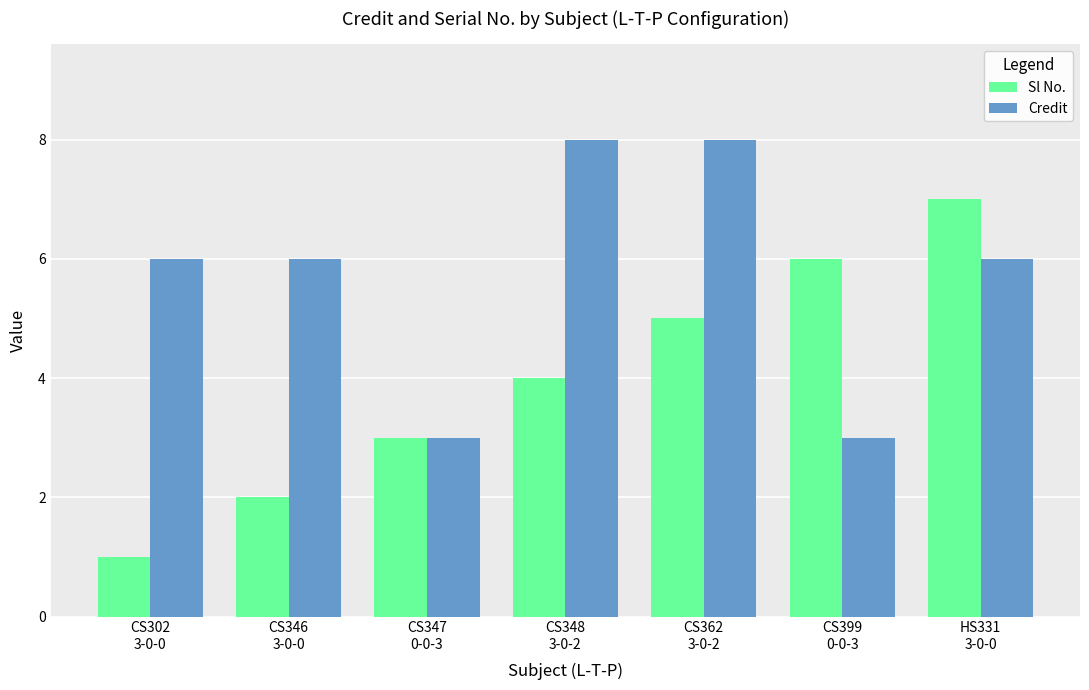

What is the value of the Sl No. bar at the 4th from the left?

4